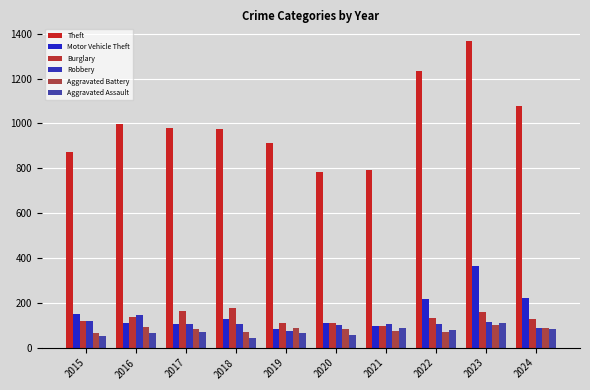

What are all the series names shown in the legend?

Theft, Motor Vehicle Theft, Burglary, Robbery, Aggravated Battery, Aggravated Assault